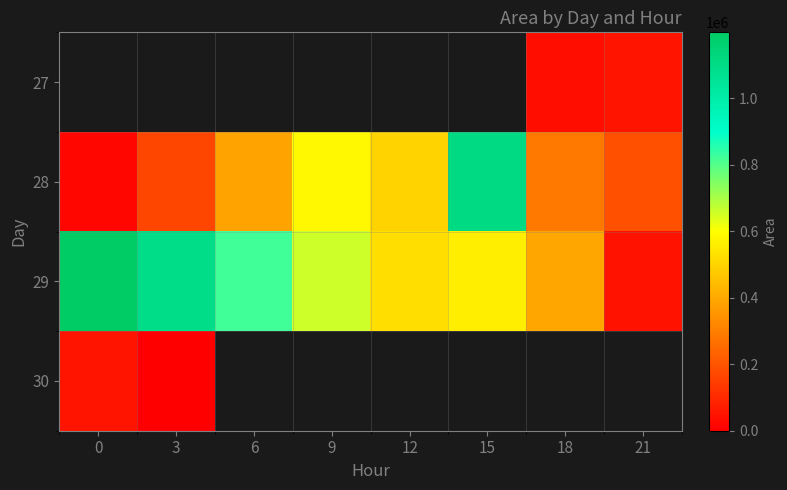

What is the difference between the highest and lowest values at 18?

353750.0